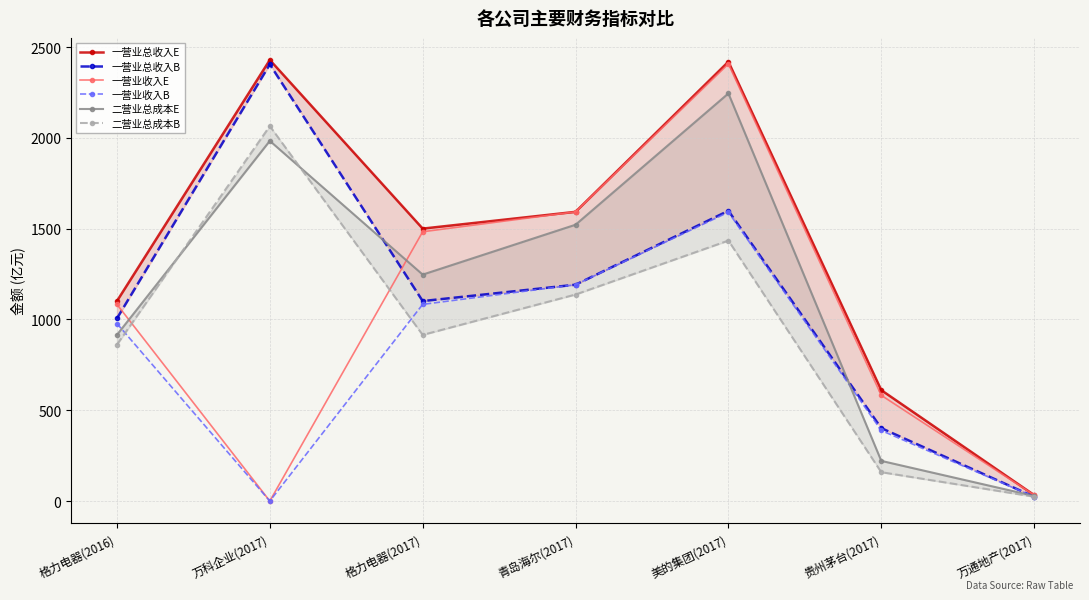

At which label does 一营业收入B reach its peak?

美的集团(2017)